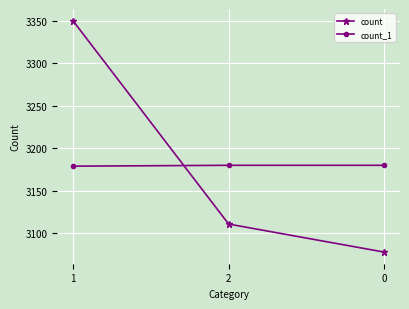

How many lines are shown in the chart?

2